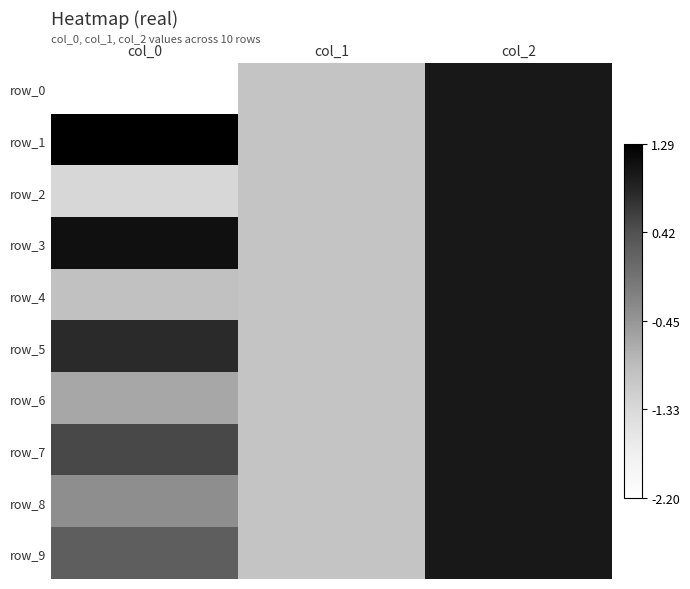

Reading right to left, list all the values displayed in this chart.

row_0: 1.0	-1.0	-2.2
row_1: 1.0	-1.0	1.3
row_2: 1.0	-1.0	-1.3
row_3: 1.0	-1.0	1.1
row_4: 1.0	-1.0	-1.0
row_5: 1.0	-1.0	0.8
row_6: 1.0	-1.0	-0.7
row_7: 1.0	-1.0	0.5
row_8: 1.0	-1.0	-0.4
row_9: 1.0	-1.0	0.2